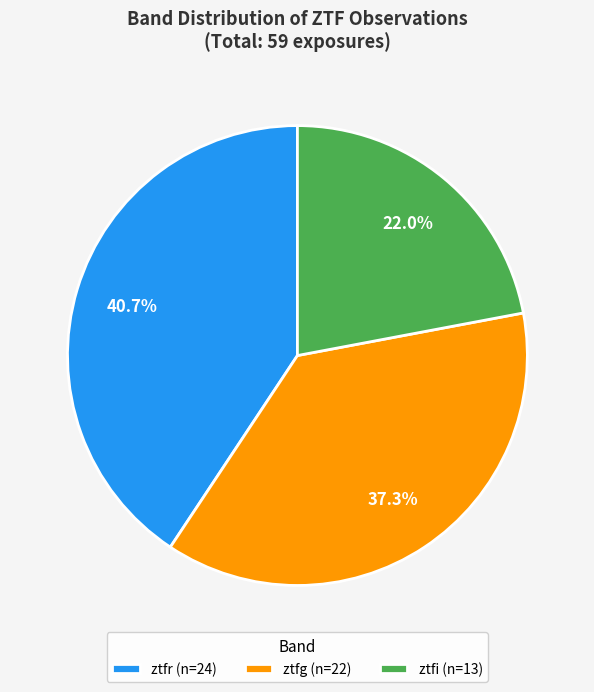

Does any single category account for the majority?

No